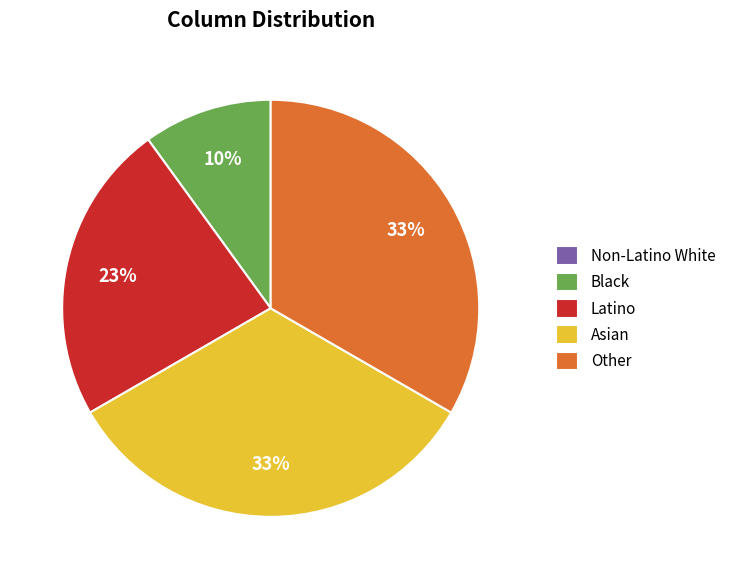

What percentage is the Black slice, to the nearest percent?

10%